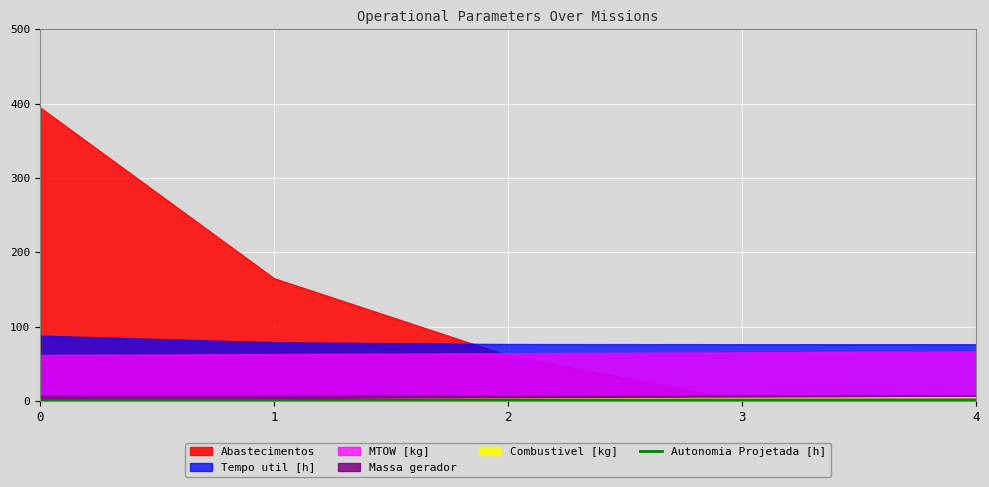

Which has a higher value, 0 or 3?

3